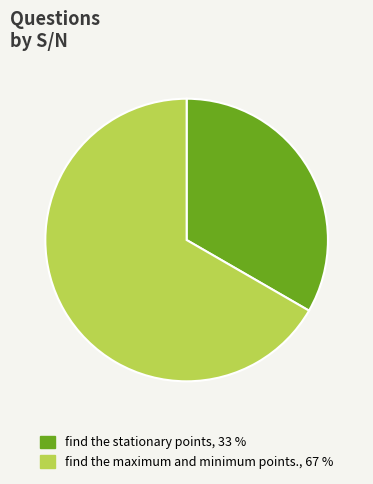

Approximately how many times larger is the value at find the stationary points compared to find the maximum and minimum points.?

0.5